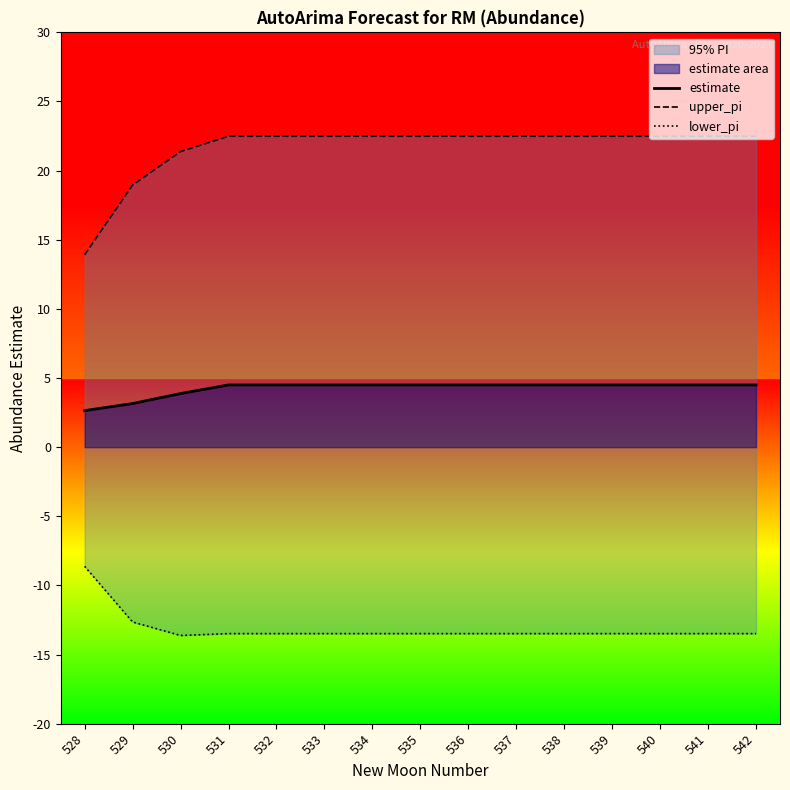

True or false: upper_pi and lower_pi intersect in this chart.

False